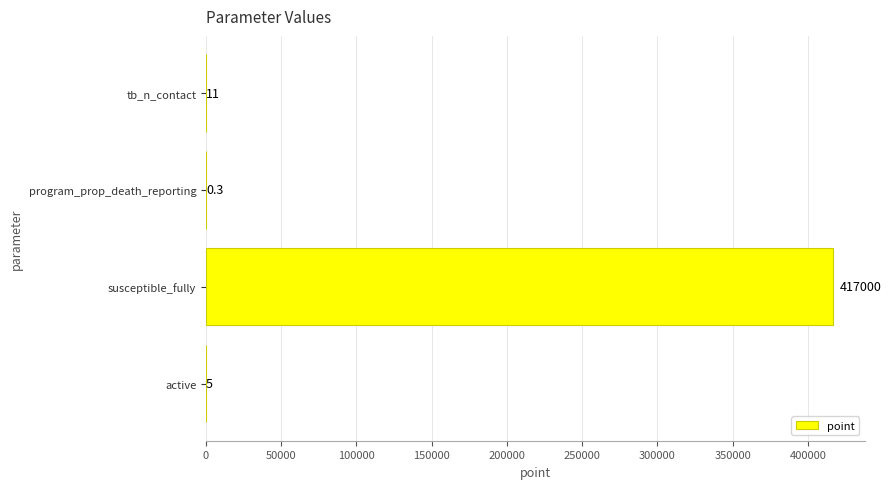

The value at susceptible_fully is 749885.0. True or false?

False